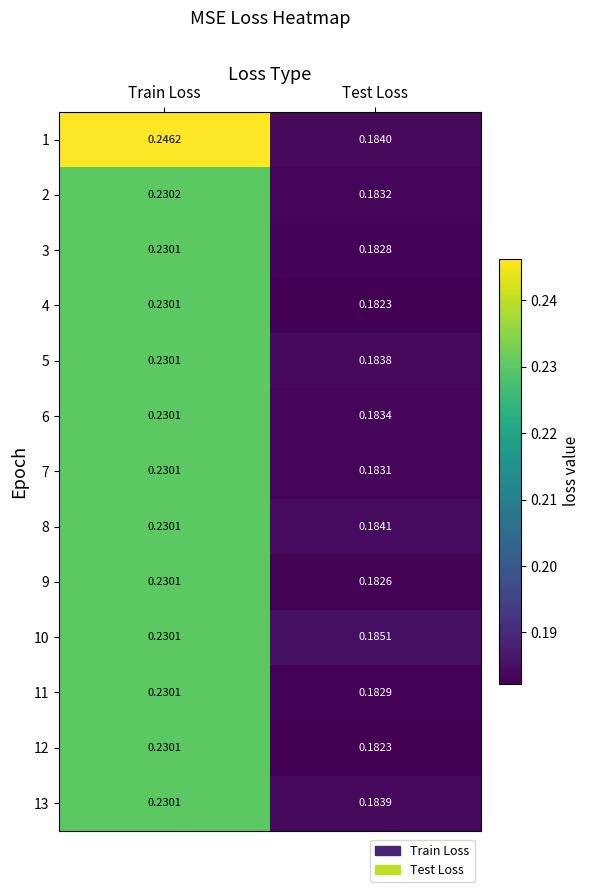

Which series has the largest total across all categories?

1